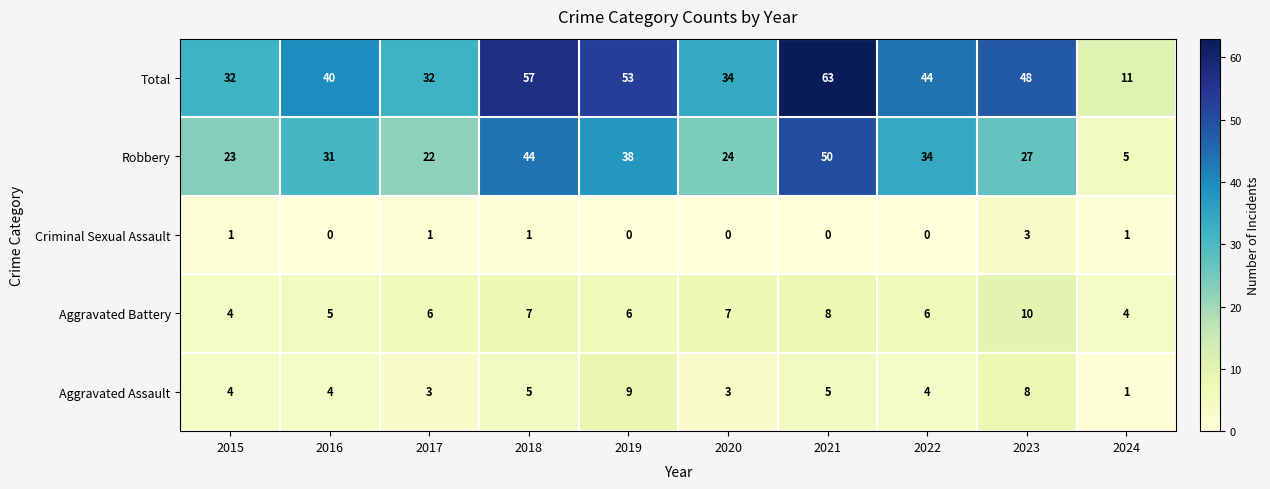

How many data points does each series have?

10